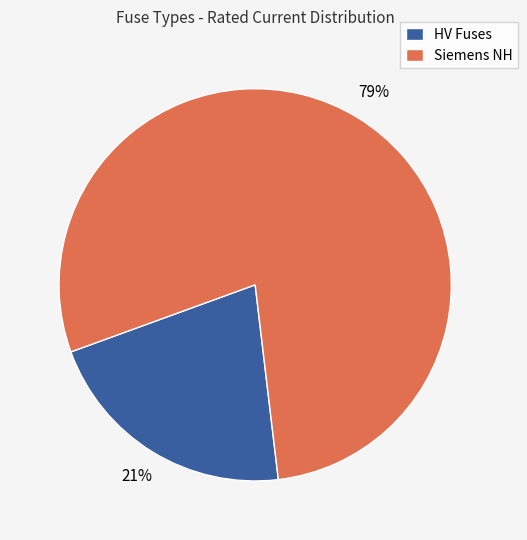

What percentage is the HV Fuses slice, to the nearest percent?

21%